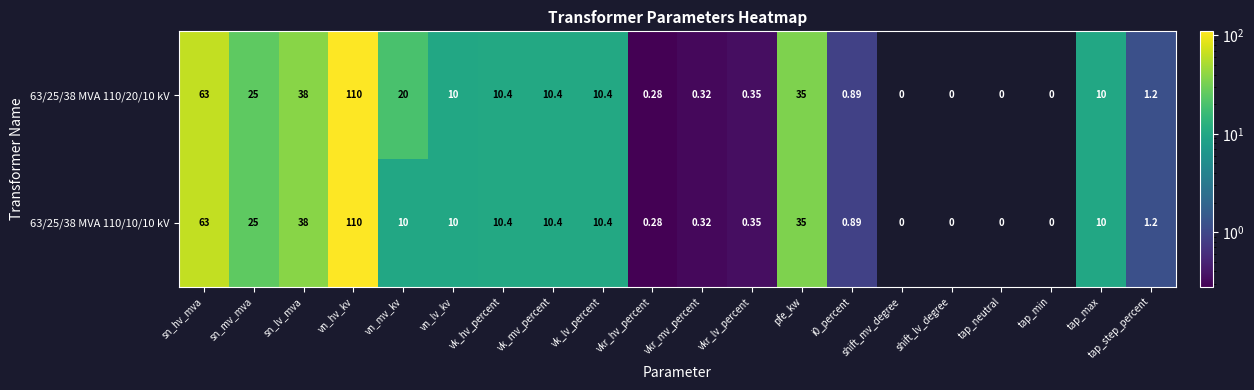

Which category has the highest value in the 63/25/38 MVA 110/10/10 kV series?

vn_hv_kv